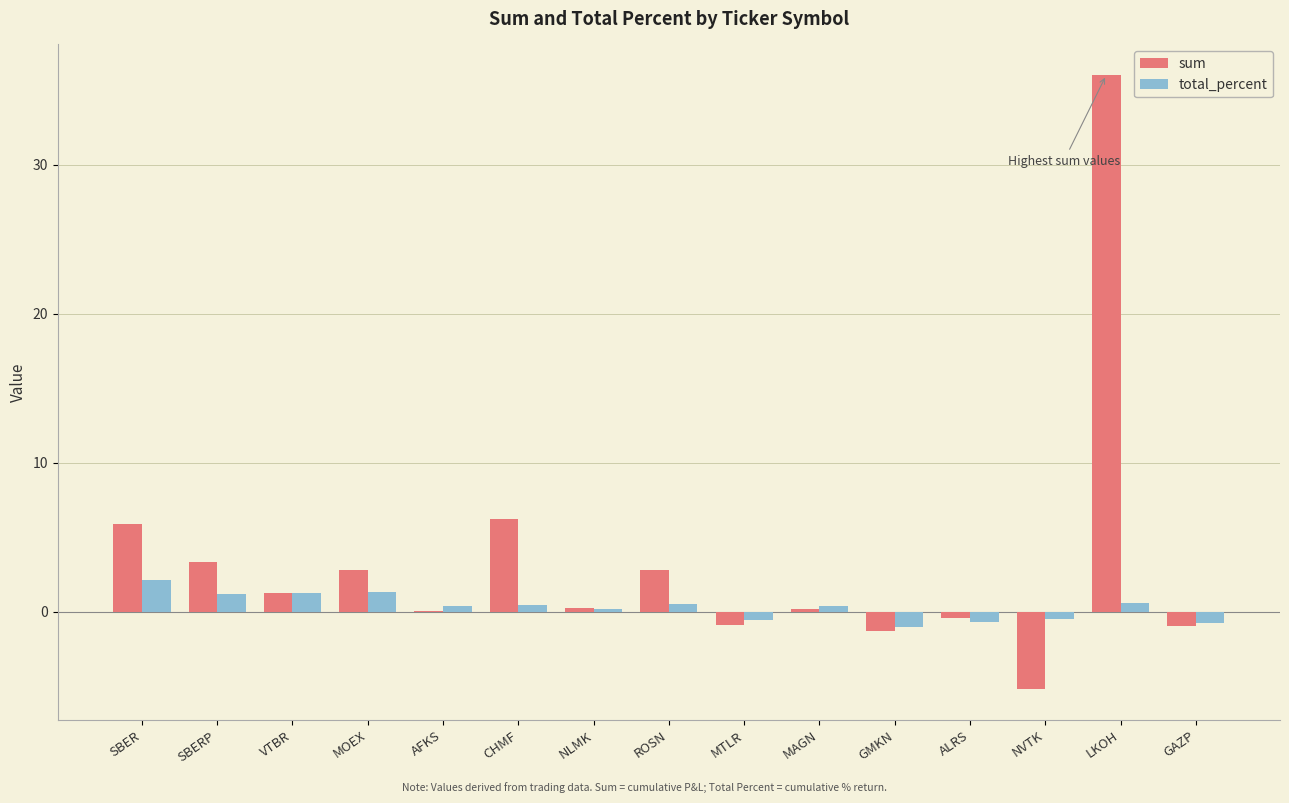

What are all the series names shown in the legend?

sum, total_percent